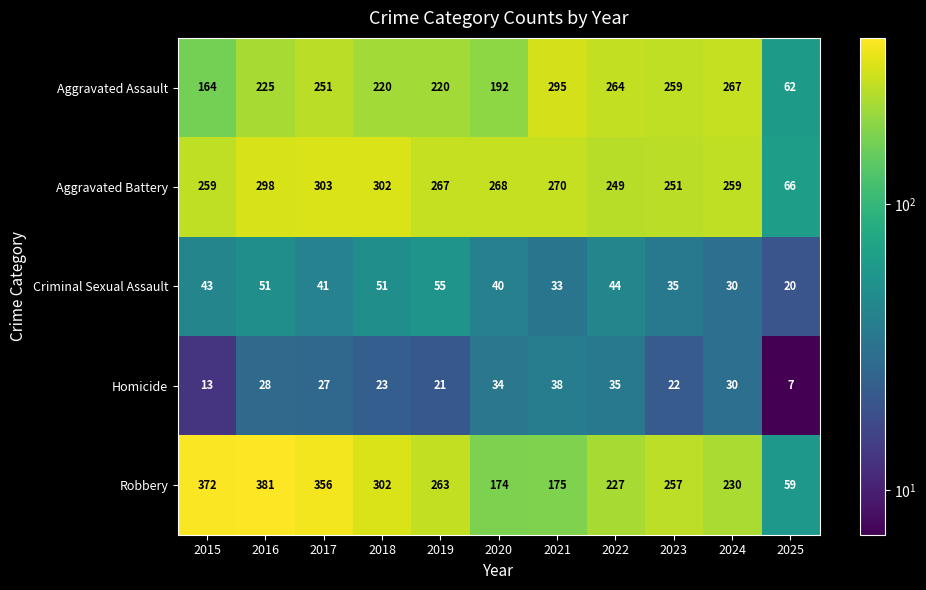

List the labels in order of Homicide value, largest first.

2021, 2022, 2020, 2024, 2016, 2017, 2018, 2023, 2019, 2015, 2025